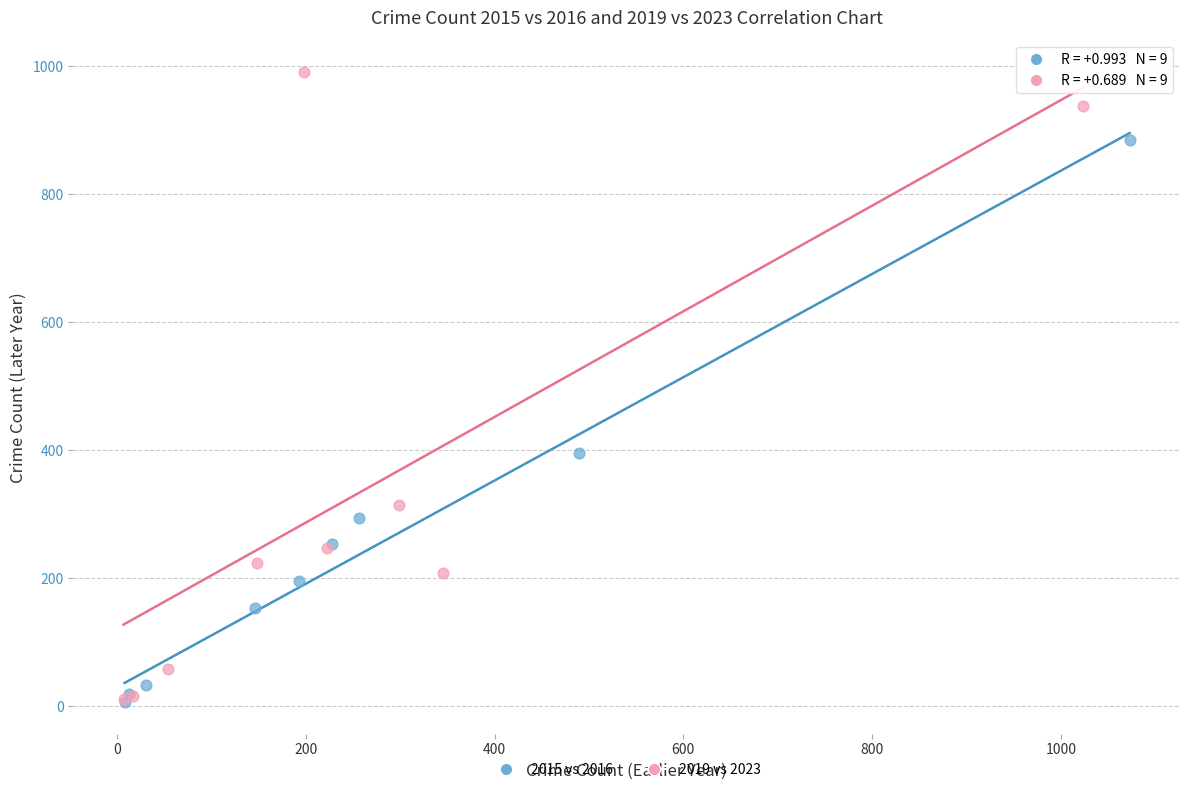

Which series has the largest Y range (max minus min)?

2019 vs 2023